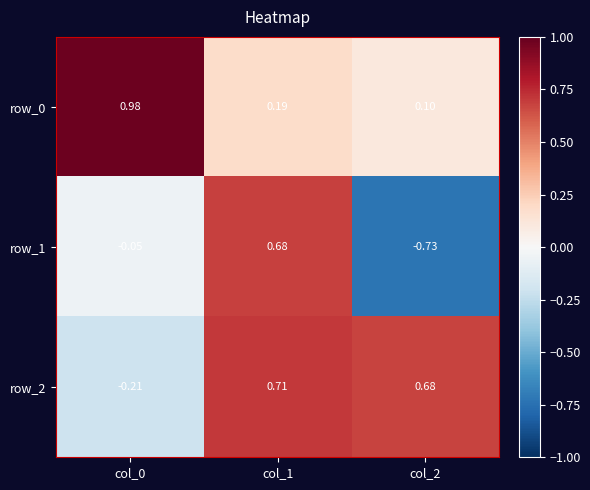

Is the value of row_2 at col_2 greater than the value of row_0 at col_0?

No